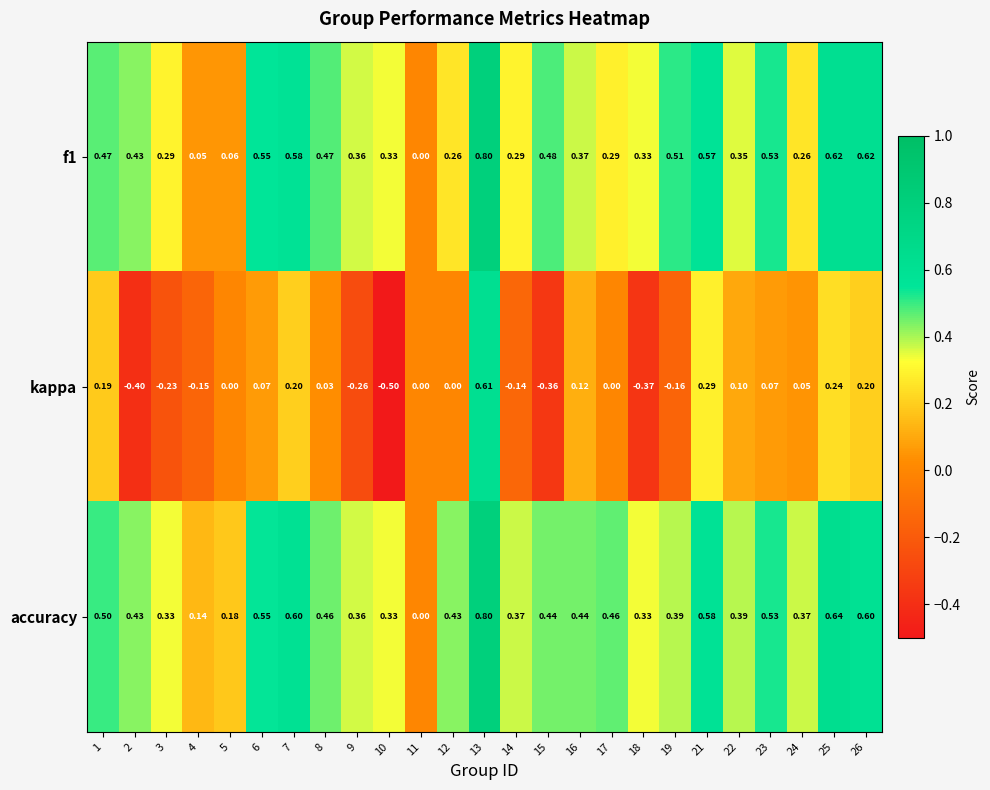

How many categories are shown in the chart?

25